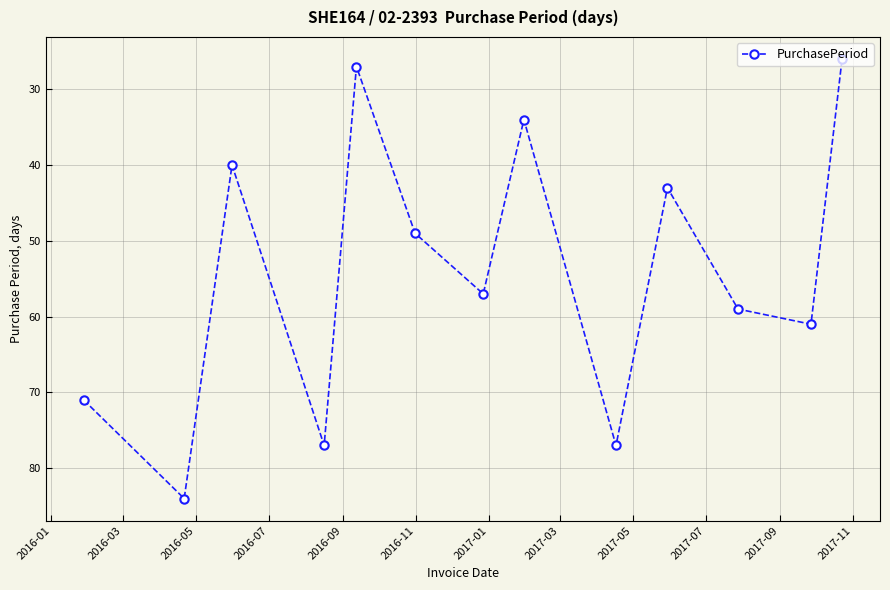

What is the value of the 5th point from the left?

27